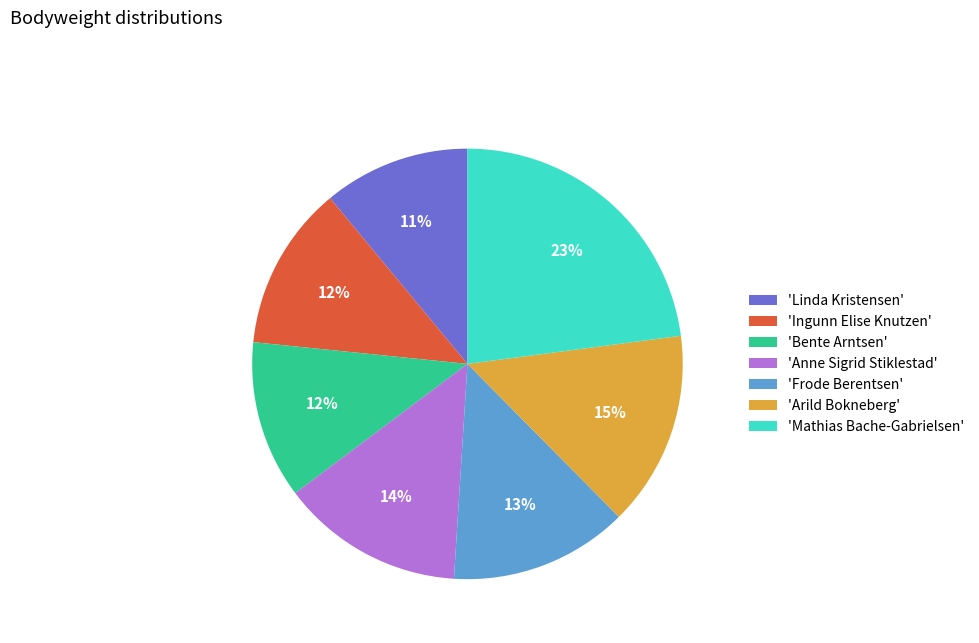

Between 'Mathias Bache-Gabrielsen' and 'Bente Arntsen', which is larger?

'Mathias Bache-Gabrielsen'